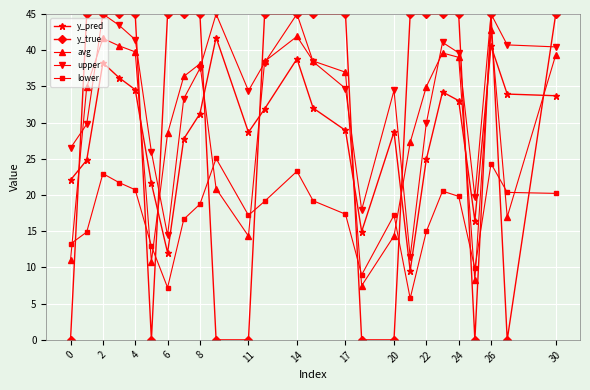

True or false: y_pred and lower intersect in this chart.

False